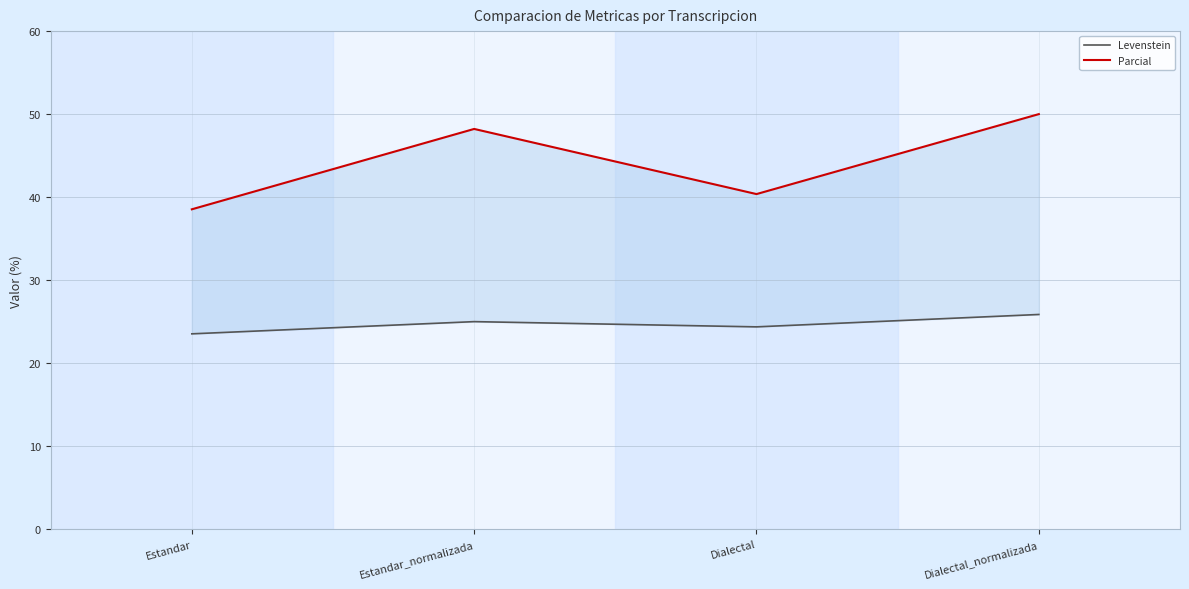

Reading left to right, extract all data points from this chart.

Levenstein: 23.5	25.0	24.4	25.9
Parcial: 38.5	48.2	40.4	50.0